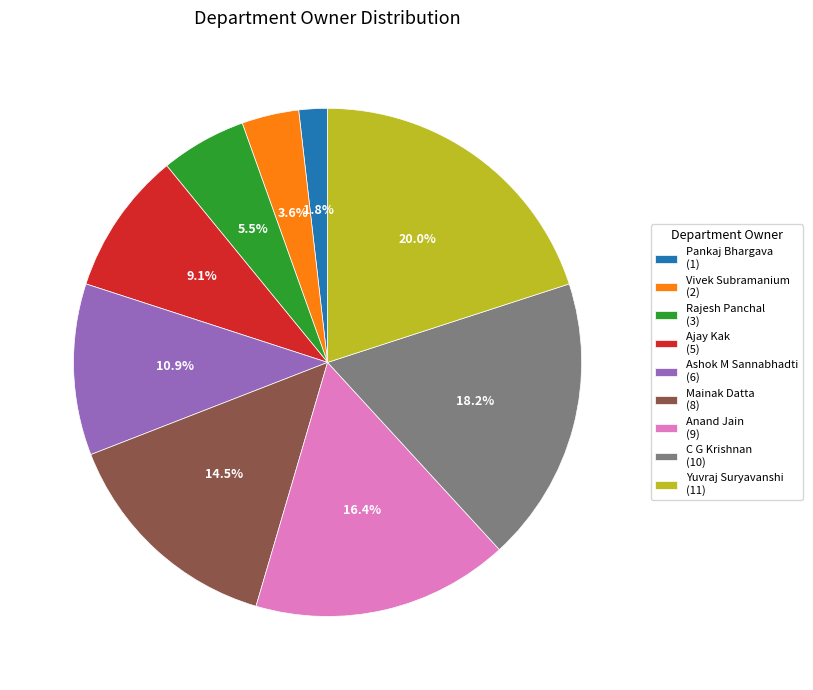

Rank the categories by value from highest to lowest.

Yuvraj Suryavanshi, C G Krishnan, Anand Jain, Mainak Datta, Ashok M Sannabhadti, Ajay Kak, Rajesh Panchal, Vivek Subramanium, Pankaj Bhargava